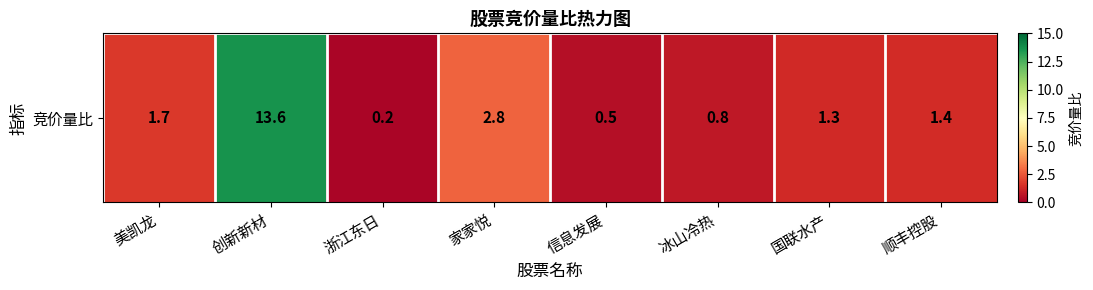

What is the approximate value at 顺丰控股?

1.4